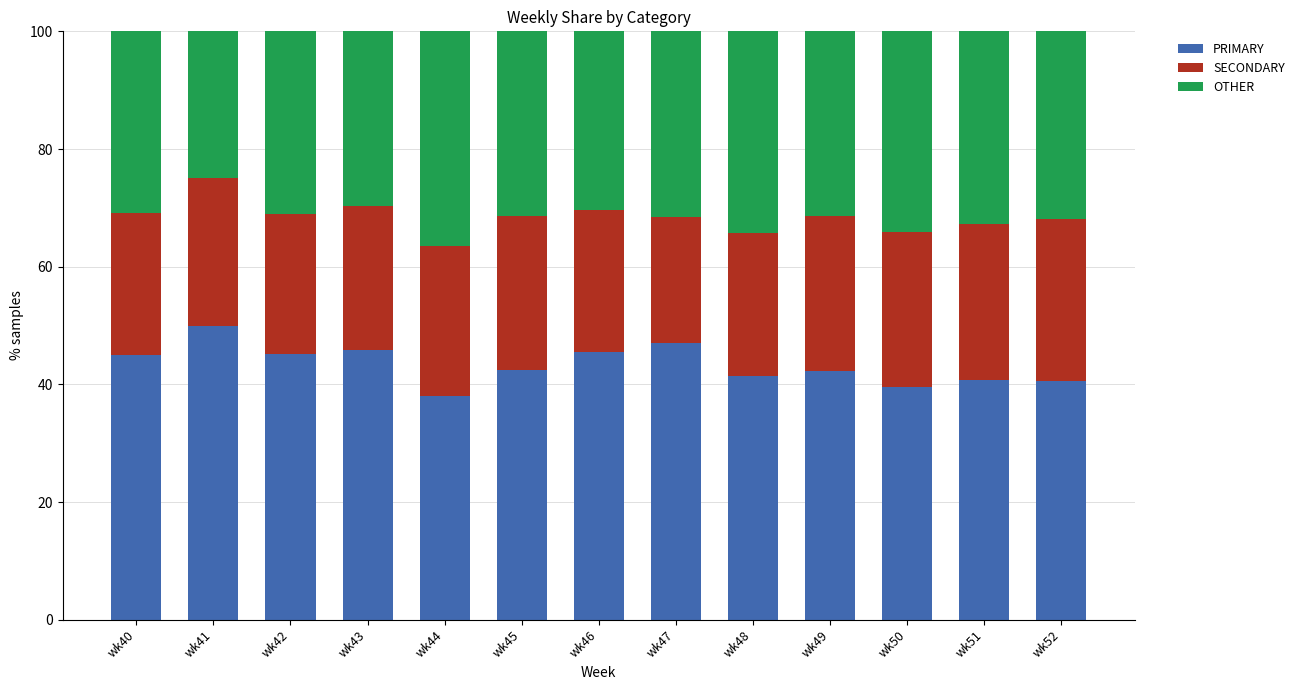

What is the total value across all series at wk50?

100.0